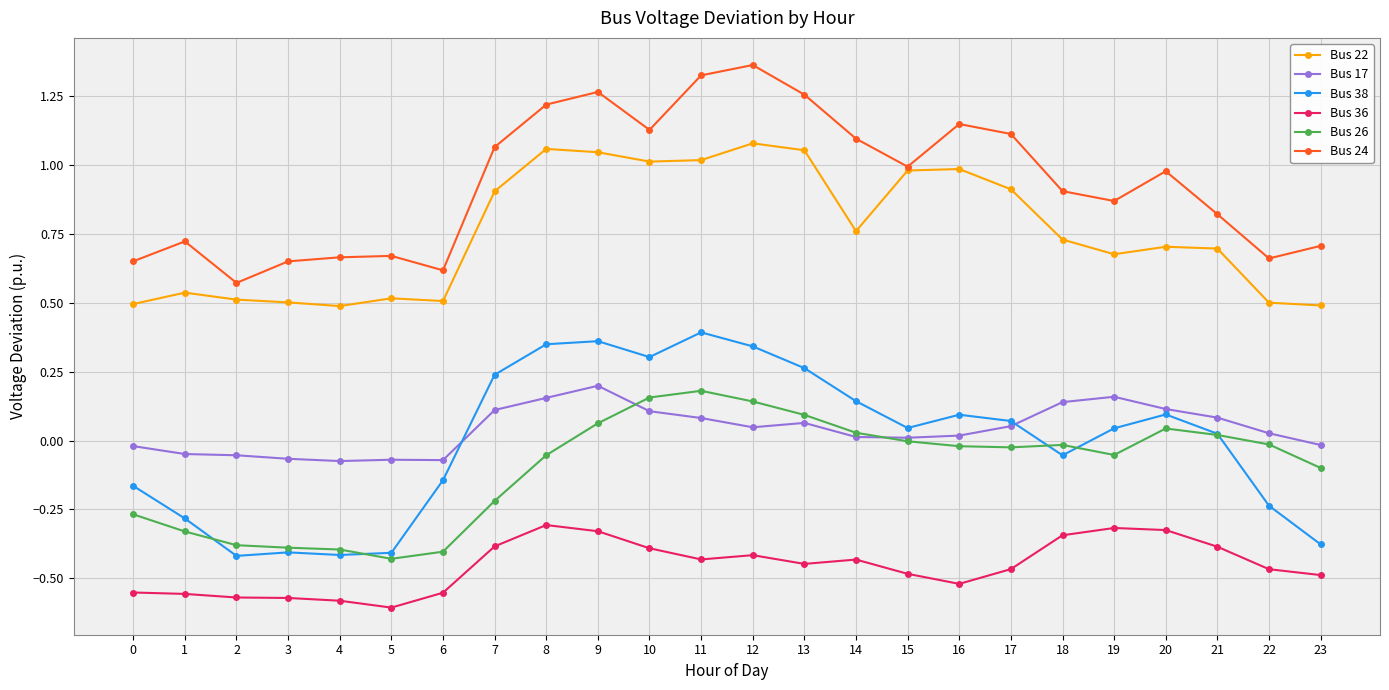

True or false: Bus 36 has more than 0 interior local peaks.

True